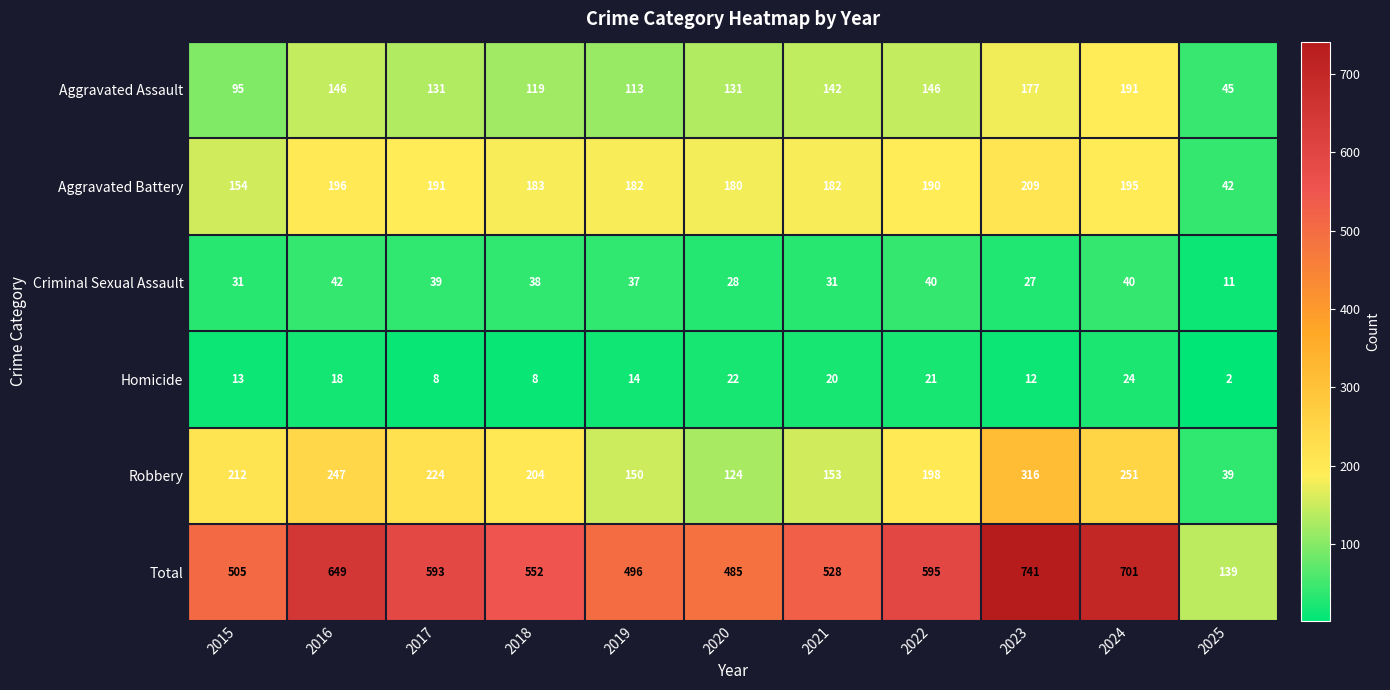

Which series has the largest range (max minus min)?

Total